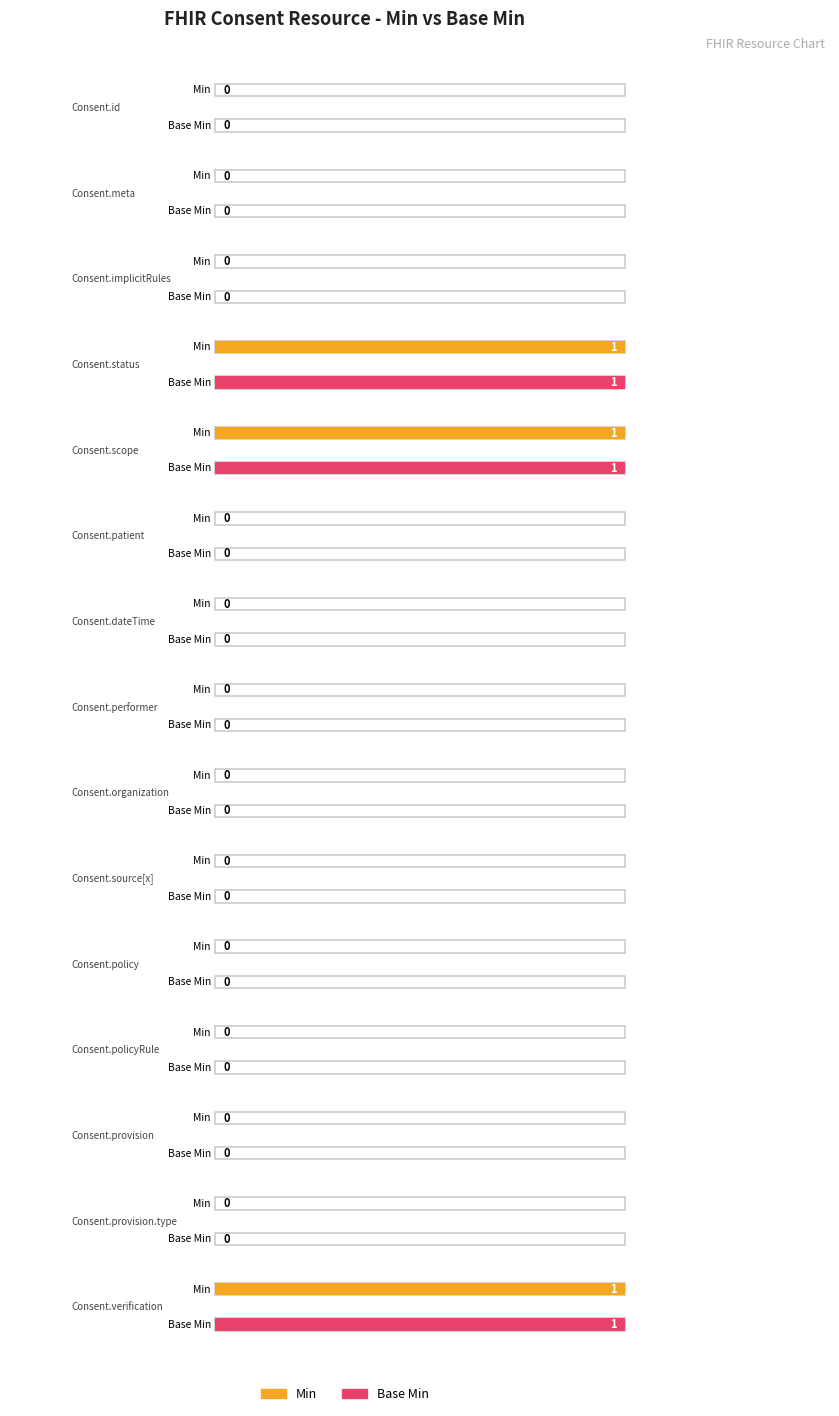

Count the number of categories in the chart.

15